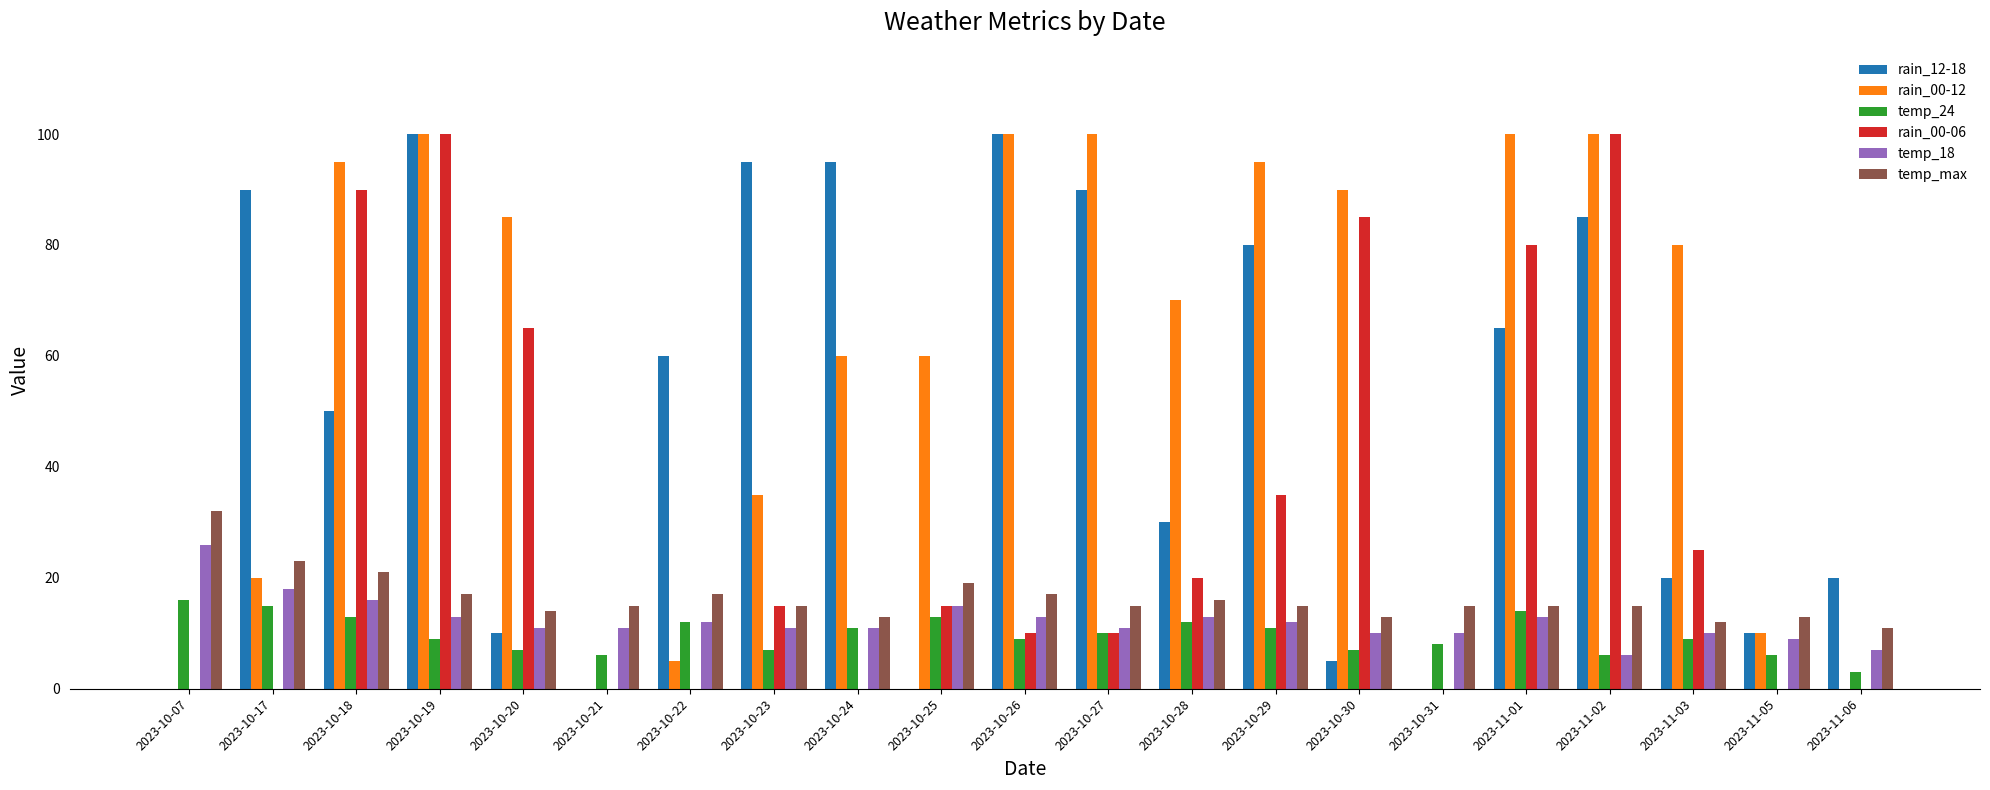

Which series has the largest total across all categories?

rain_00-12